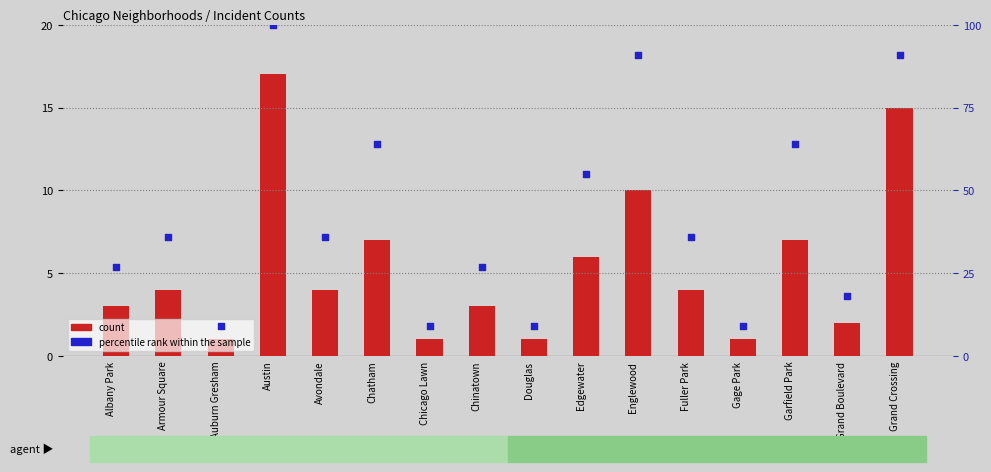

Which series reaches the minimum Y coordinate?

count